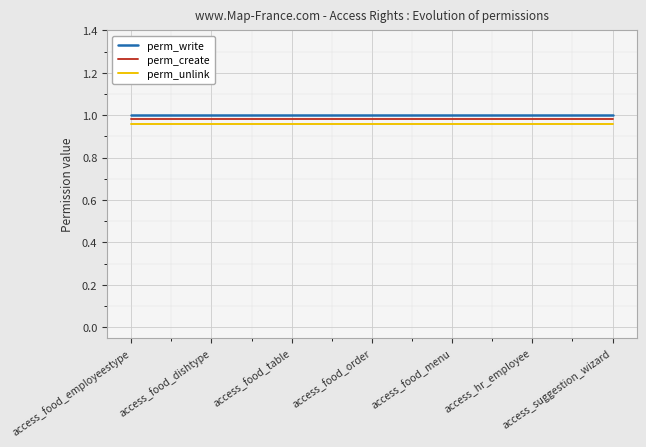

Is it true that perm_write equals 1.0 at access_food_employeestype?

True